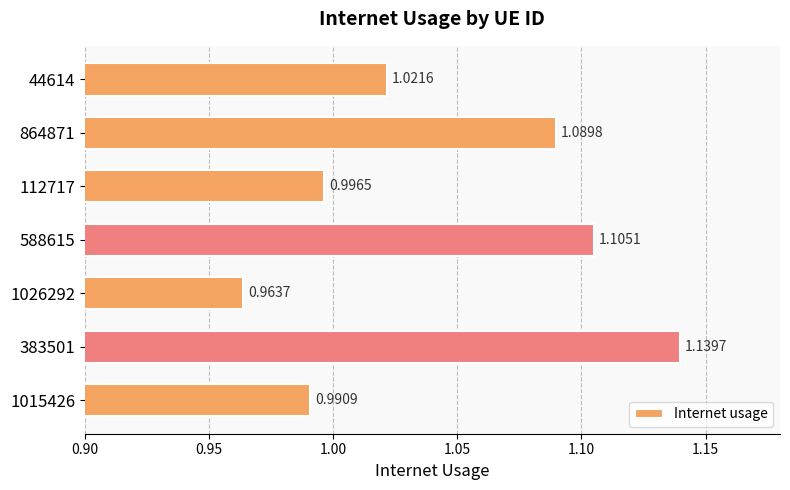

Does the chart contain stacked bars?

No